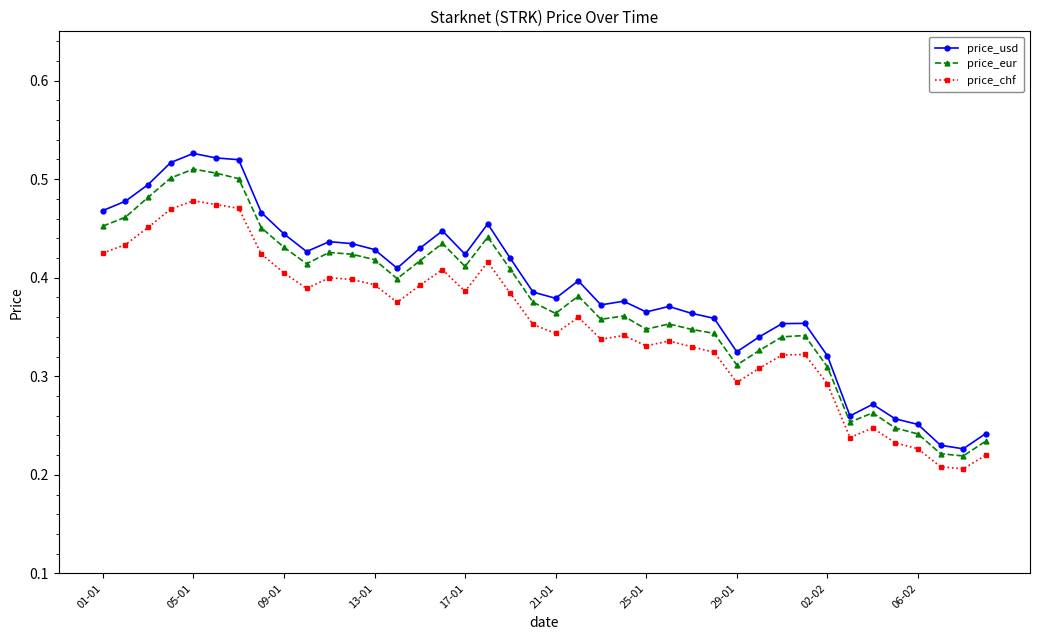

True or false: price_chf has more than 2 interior local peaks.

True